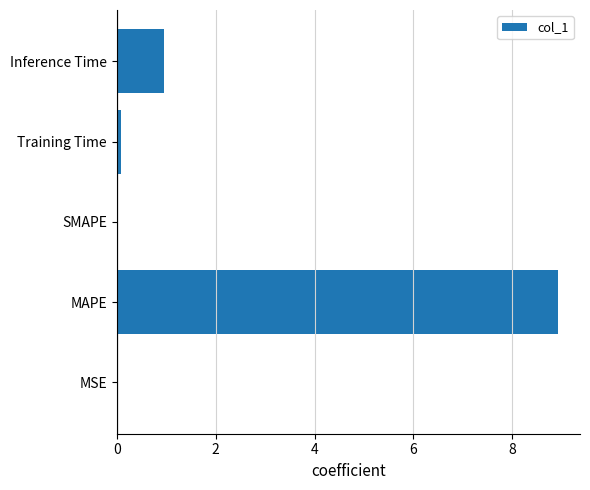

What is the maximum value shown in the chart?

8.9